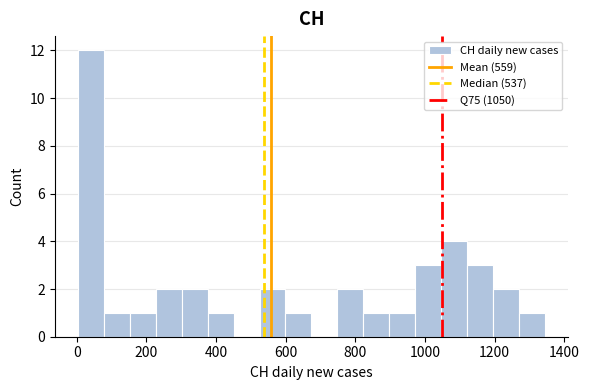

Read against the x-axis, roughly where is the centre of the tallest bar?

40